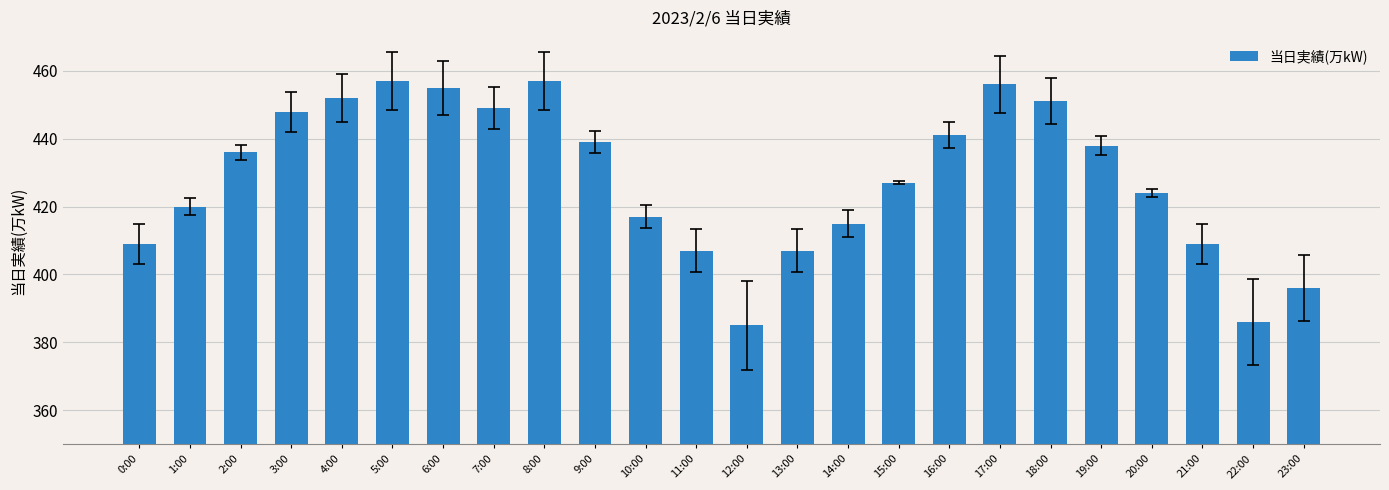

What position from the right is 12:00?

12